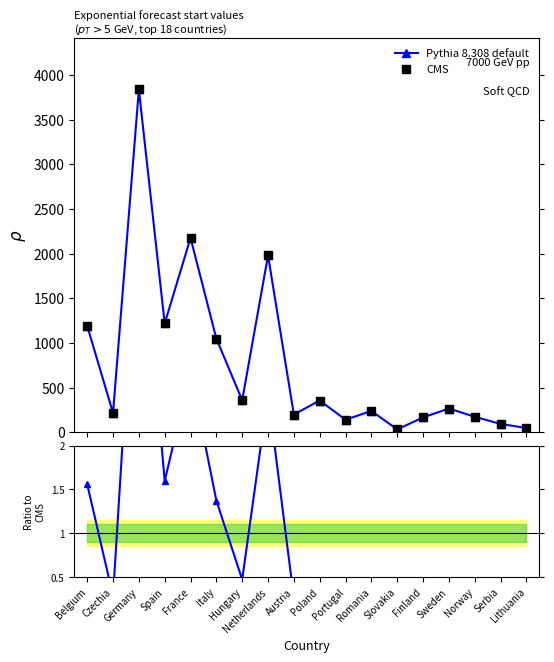

In CMS, how many points are higher than both neighbors (excluding endpoints)?

6